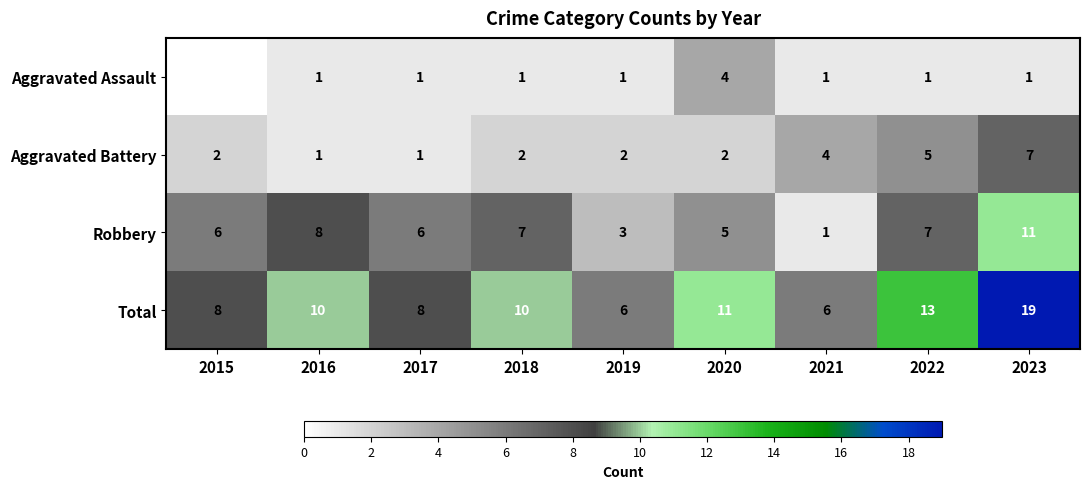

At which label does Robbery reach its peak?

2023